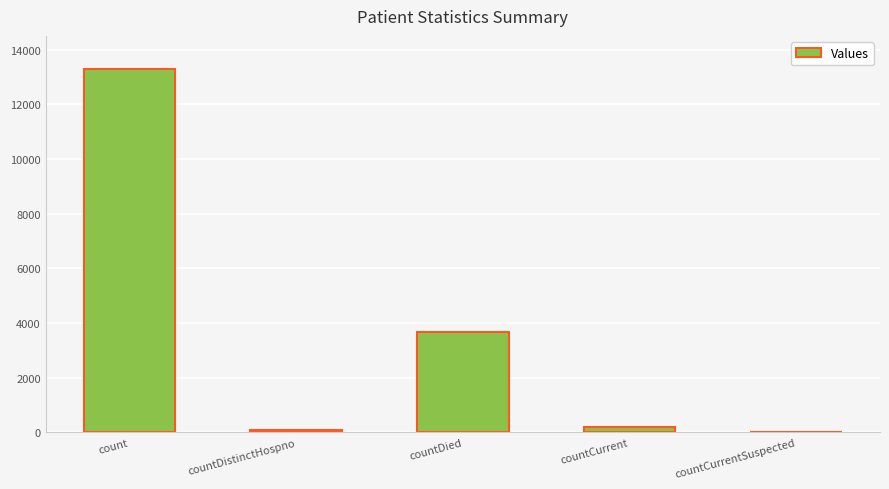

The value at countCurrentSuspected is -6035. True or false?

False